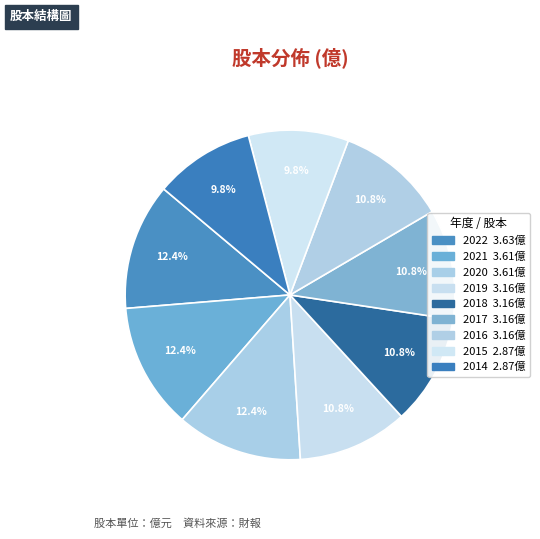

Count the number of slices in the pie.

9